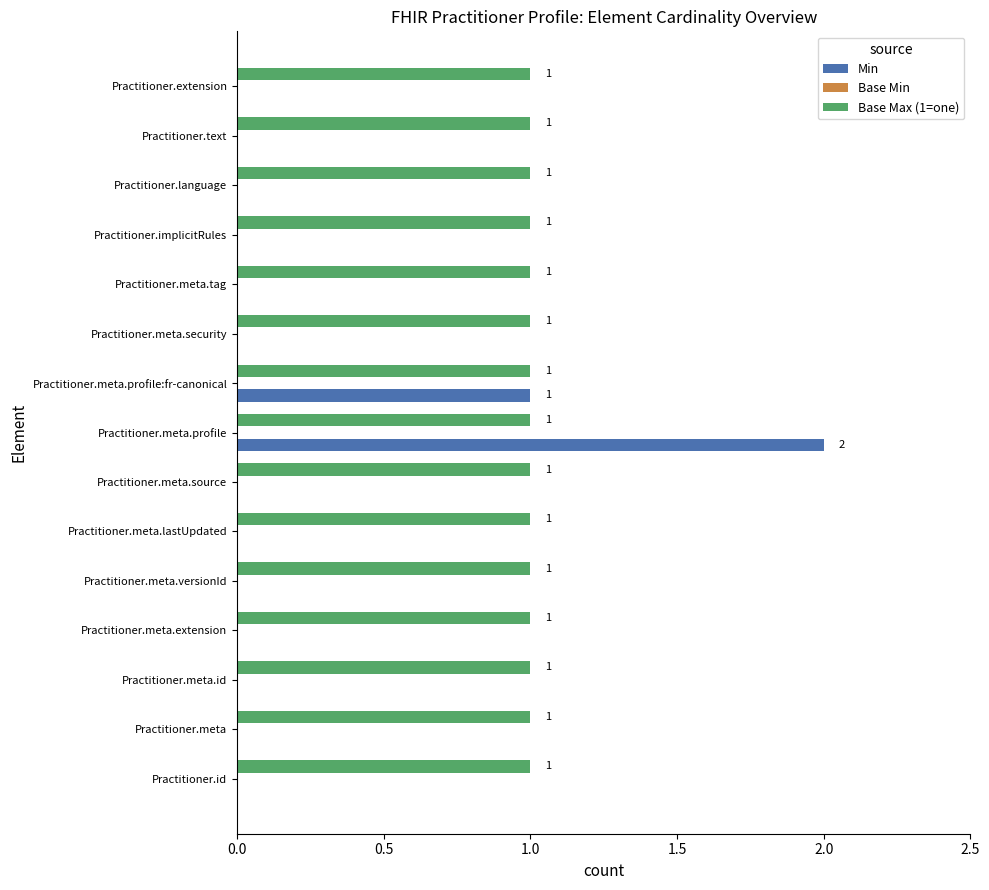

What is the average value of the Min series?

0